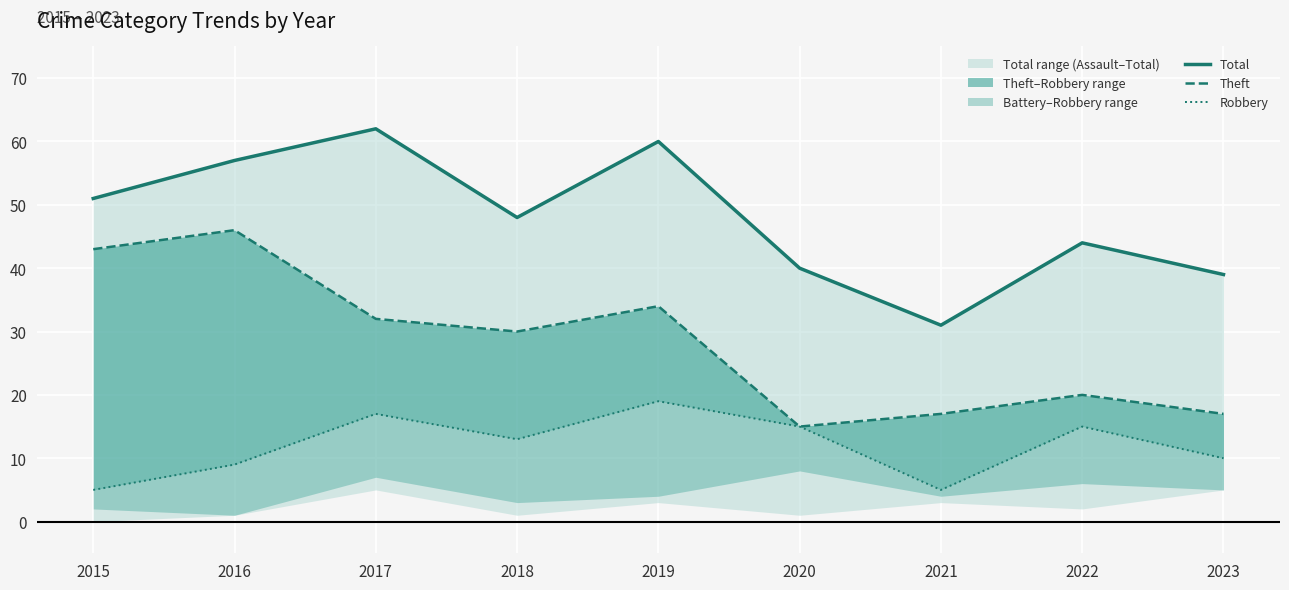

Rank the series at 2015 from lowest to highest value.

Robbery, Theft, Total